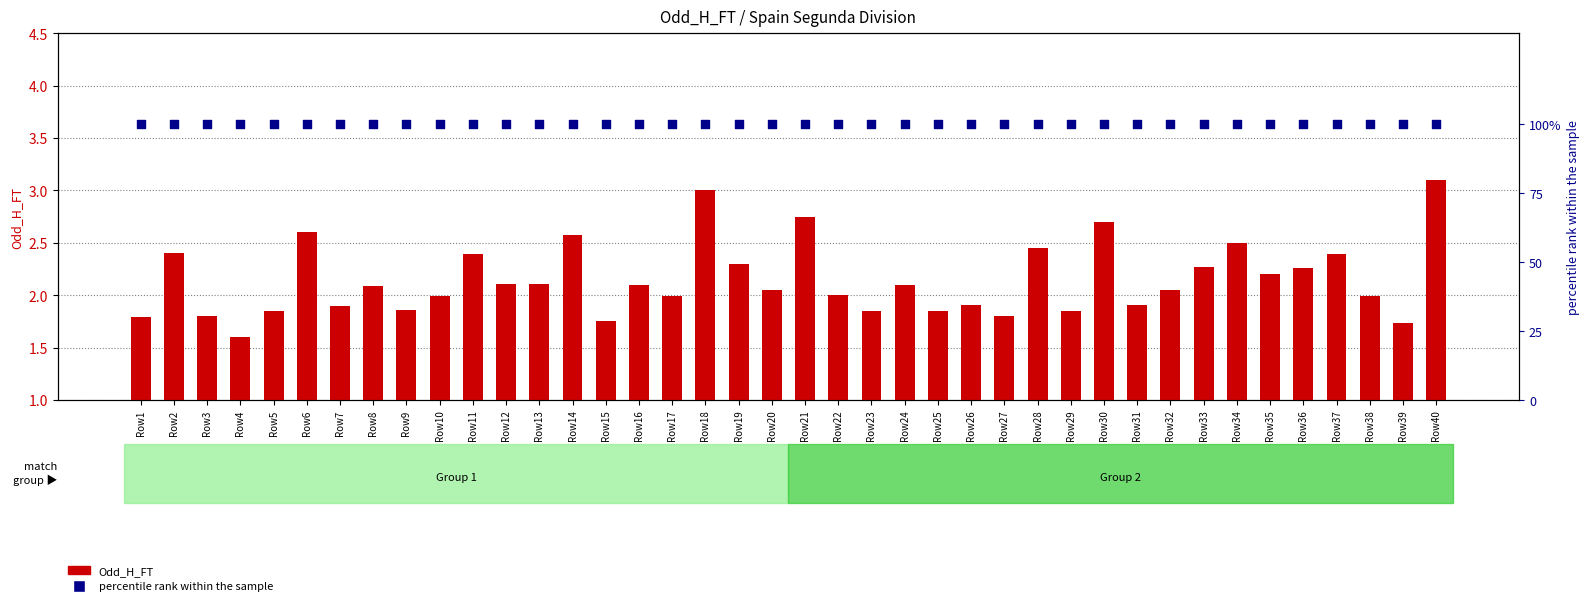

Is the value of Odd_H_FT at Row39 greater than the value of percentile rank within the sample at Row9?

No